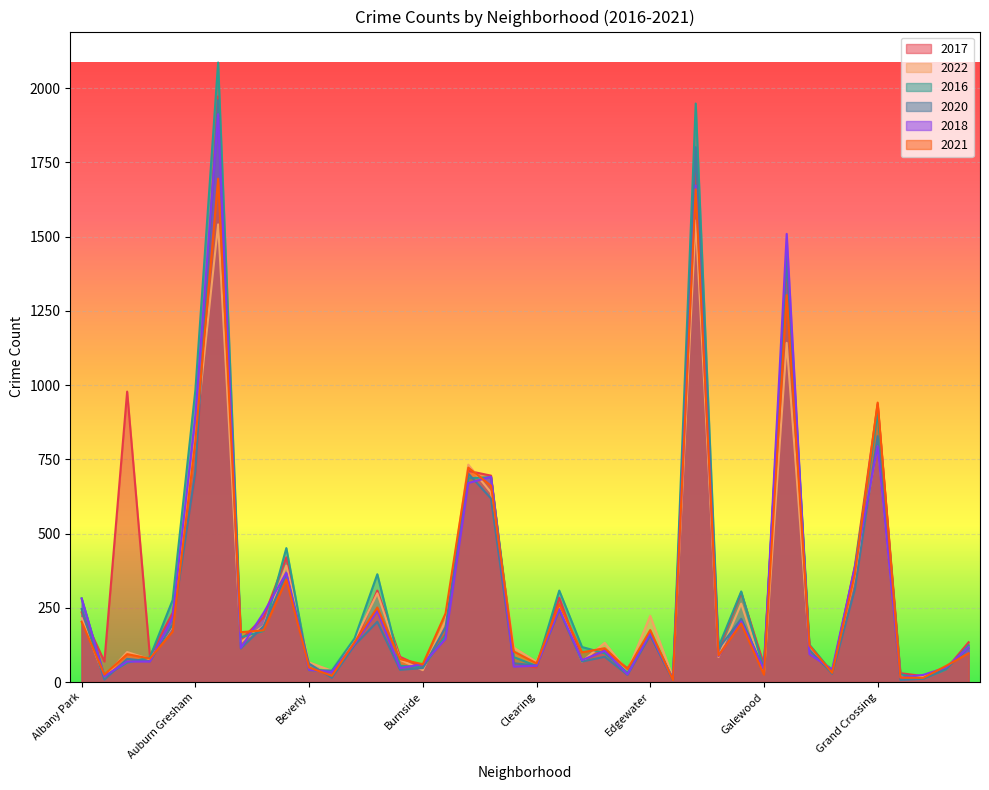

Reading left to right, what are all the values shown in this chart?

2017: Albany Park=235	Andersonville=69	Archer Heights=978	Armour Square=87	Ashburn=233	Auburn Gresham=695	Austin=1972	Avalon Park=142	Avondale=218	Belmont Cragin=420	Beverly=46	Boystown=33	Bridgeport=128	Brighton Park=308	Bucktown=85	Burnside=50	Calumet Heights=162	Chatham=711	Chicago Lawn=695	Chinatown=63	Clearing=49	Douglas=284	Dunning=72	East Side=108	East Village=46	Edgewater=166	Edison Park=12	Englewood=1725	Fuller Park=110	Gage Park=301	Galewood=58	Garfield Park=1401	Garfield Ridge=119	Gold Coast=31	Grand Boulevard=392	Grand Crossing=936	Grant Park=30	Greektown=20	Hegewisch=43	Hermosa=134
2022: Albany Park=215	Andersonville=17	Archer Heights=101	Armour Square=77	Ashburn=188	Auburn Gresham=819	Austin=1541	Avalon Park=135	Avondale=189	Belmont Cragin=392	Beverly=66	Boystown=38	Bridgeport=142	Brighton Park=299	Bucktown=75	Burnside=40	Calumet Heights=206	Chatham=732	Chicago Lawn=638	Chinatown=116	Clearing=68	Douglas=252	Dunning=69	East Side=132	East Village=37	Edgewater=223	Edison Park=15	Englewood=1554	Fuller Park=84	Gage Park=264	Galewood=30	Garfield Park=1142	Garfield Ridge=114	Gold Coast=34	Grand Boulevard=357	Grand Crossing=807	Grant Park=20	Greektown=19	Hegewisch=49	Hermosa=115
2016: Albany Park=282	Andersonville=20	Archer Heights=65	Armour Square=83	Ashburn=276	Auburn Gresham=983	Austin=2086	Avalon Park=151	Avondale=172	Belmont Cragin=451	Beverly=40	Boystown=39	Bridgeport=147	Brighton Park=363	Bucktown=55	Burnside=49	Calumet Heights=157	Chatham=686	Chicago Lawn=690	Chinatown=84	Clearing=54	Douglas=308	Dunning=118	East Side=97	East Village=32	Edgewater=162	Edison Park=12	Englewood=1948	Fuller Park=118	Gage Park=305	Galewood=42	Garfield Park=1448	Garfield Ridge=126	Gold Coast=33	Grand Boulevard=384	Grand Crossing=908	Grant Park=26	Greektown=11	Hegewisch=42	Hermosa=124
2020: Albany Park=246	Andersonville=8	Archer Heights=78	Armour Square=70	Ashburn=193	Auburn Gresham=708	Austin=1959	Avalon Park=113	Avondale=188	Belmont Cragin=365	Beverly=62	Boystown=14	Bridgeport=124	Brighton Park=203	Bucktown=41	Burnside=47	Calumet Heights=185	Chatham=702	Chicago Lawn=618	Chinatown=63	Clearing=56	Douglas=242	Dunning=69	East Side=85	East Village=24	Edgewater=157	Edison Park=5	Englewood=1801	Fuller Park=112	Gage Park=213	Galewood=43	Garfield Park=1426	Garfield Ridge=109	Gold Coast=28	Grand Boulevard=313	Grand Crossing=828	Grant Park=7	Greektown=11	Hegewisch=46	Hermosa=114
2018: Albany Park=281	Andersonville=19	Archer Heights=69	Armour Square=69	Ashburn=218	Auburn Gresham=898	Austin=1912	Avalon Park=115	Avondale=233	Belmont Cragin=368	Beverly=41	Boystown=34	Bridgeport=129	Brighton Park=240	Bucktown=47	Burnside=60	Calumet Heights=145	Chatham=670	Chicago Lawn=691	Chinatown=52	Clearing=55	Douglas=246	Dunning=74	East Side=105	East Village=26	Edgewater=164	Edison Park=9	Englewood=1672	Fuller Park=87	Gage Park=204	Galewood=42	Garfield Park=1509	Garfield Ridge=94	Gold Coast=43	Grand Boulevard=388	Grand Crossing=794	Grant Park=15	Greektown=24	Hegewisch=49	Hermosa=117
2021: Albany Park=203	Andersonville=25	Archer Heights=94	Armour Square=79	Ashburn=170	Auburn Gresham=811	Austin=1695	Avalon Park=168	Avondale=174	Belmont Cragin=345	Beverly=49	Boystown=21	Bridgeport=134	Brighton Park=251	Bucktown=77	Burnside=60	Calumet Heights=231	Chatham=722	Chicago Lawn=661	Chinatown=103	Clearing=63	Douglas=262	Dunning=100	East Side=114	East Village=43	Edgewater=175	Edison Park=6	Englewood=1659	Fuller Park=89	Gage Park=197	Galewood=25	Garfield Park=1303	Garfield Ridge=123	Gold Coast=31	Grand Boulevard=363	Grand Crossing=941	Grant Park=15	Greektown=14	Hegewisch=54	Hermosa=97